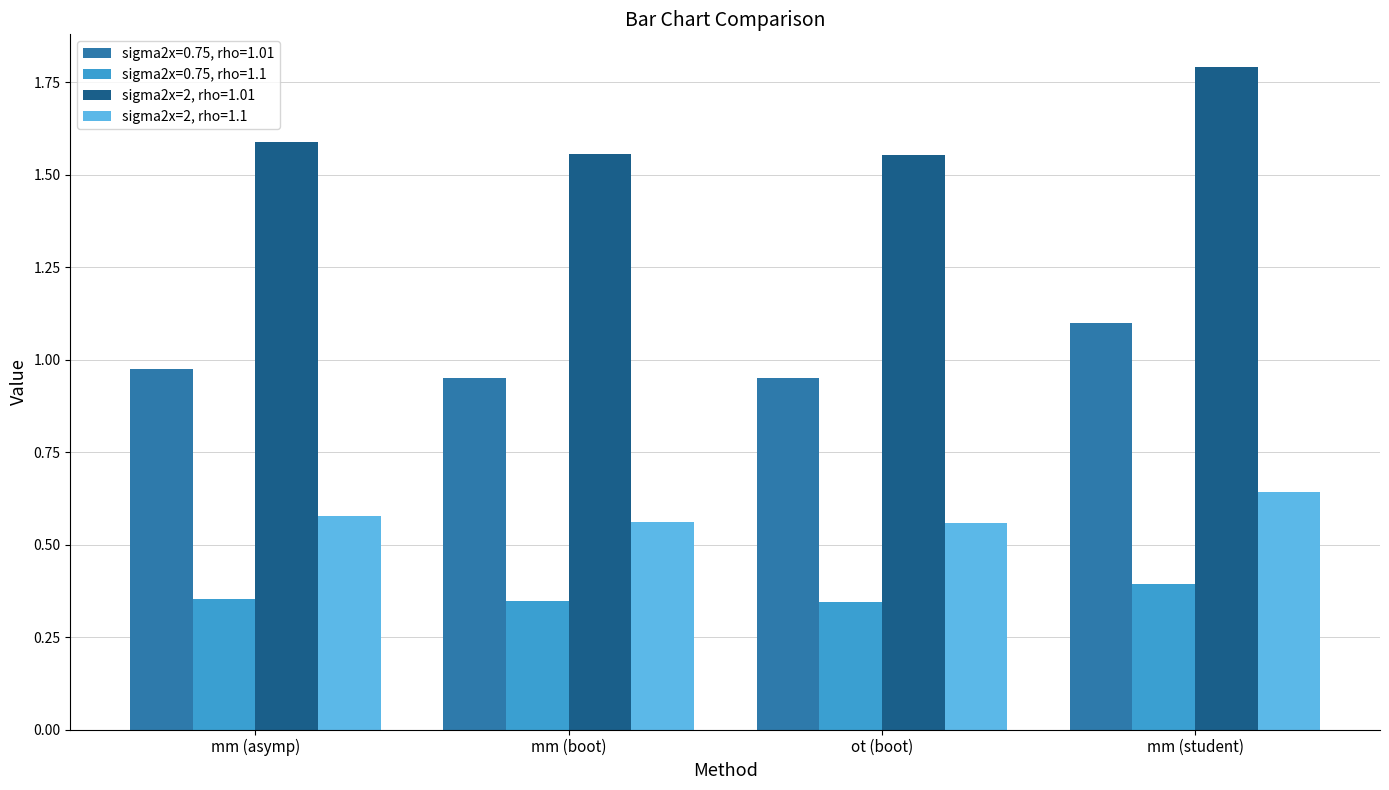

Which category has the highest value across all series?

mm (student)